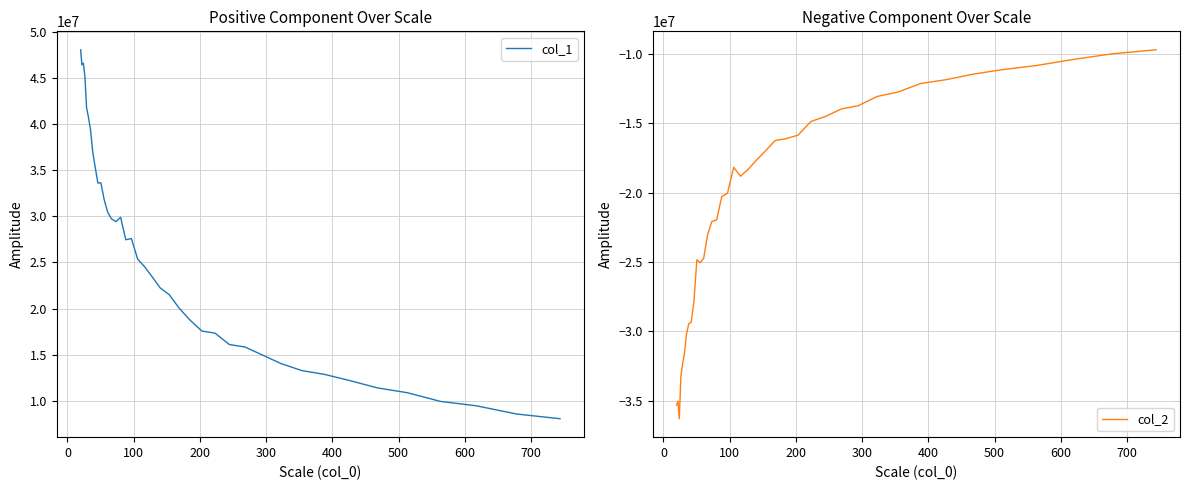

What is the difference between the maximum and minimum values in the col_1 series?

40042155.0